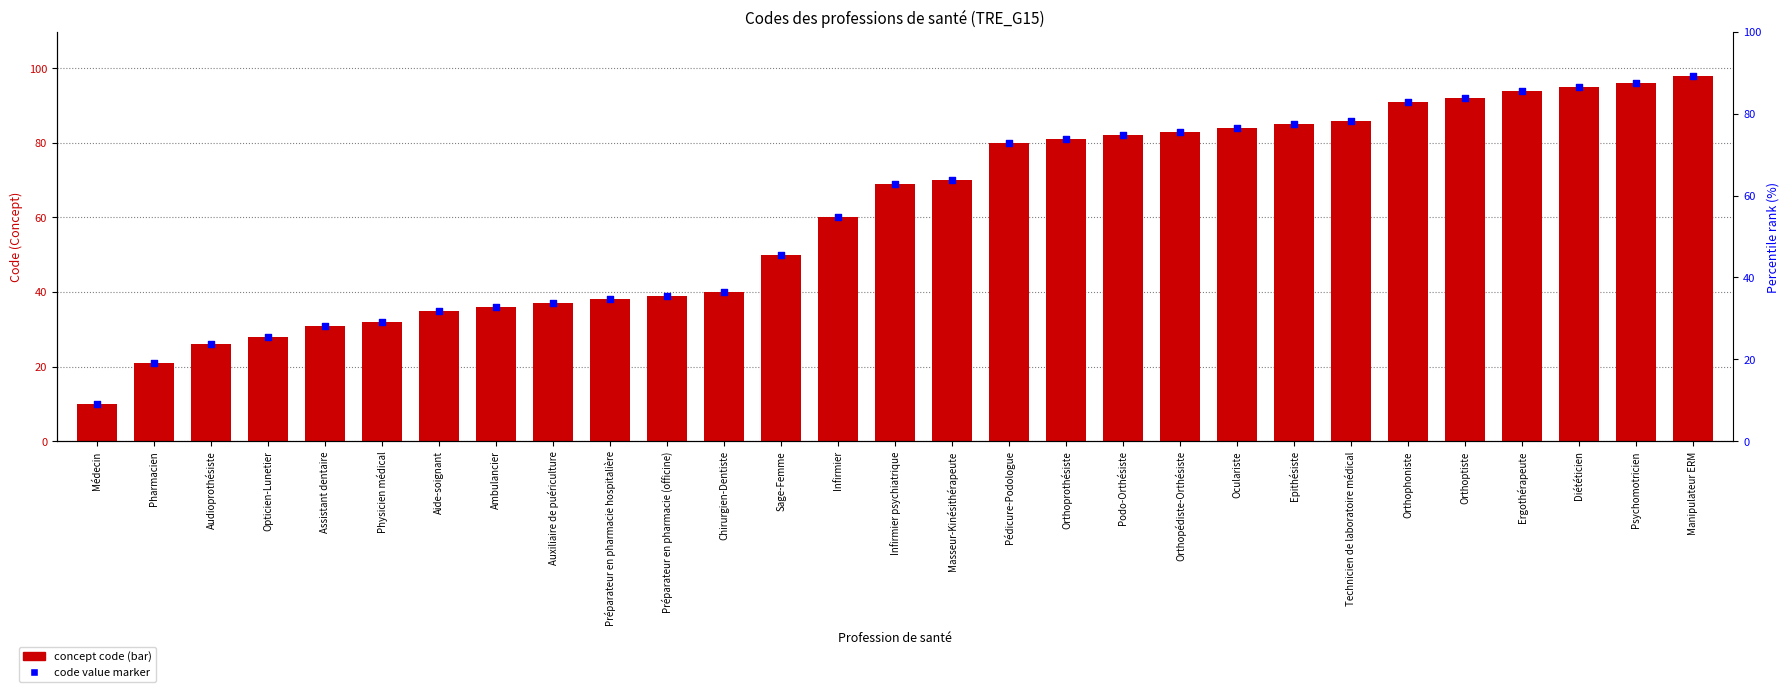

Which series reaches the minimum Y coordinate?

Concept Code